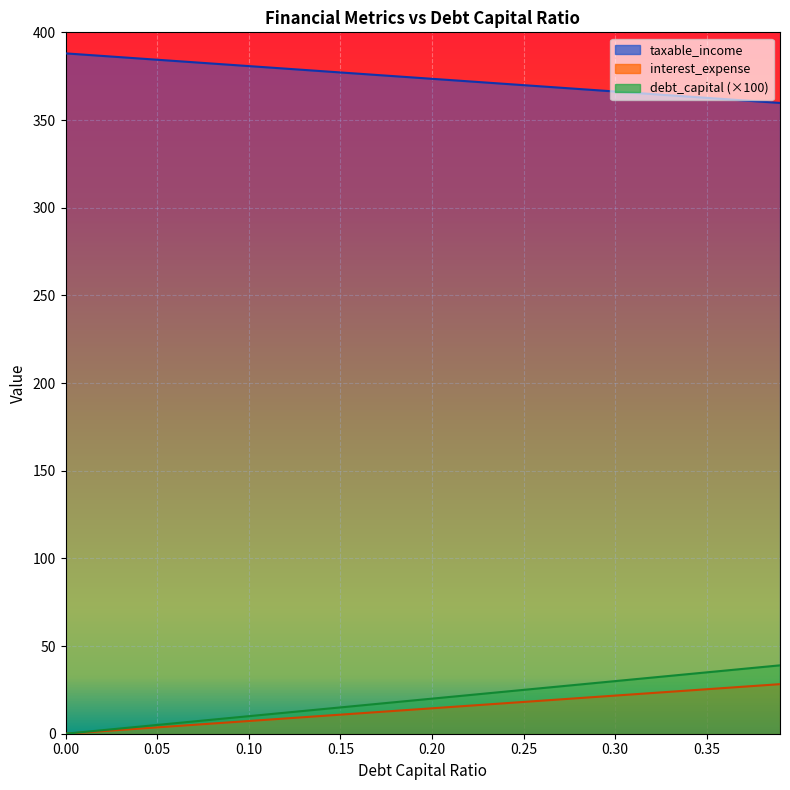

The taxable_income series shows 0.7 at 0.01. True or false?

False